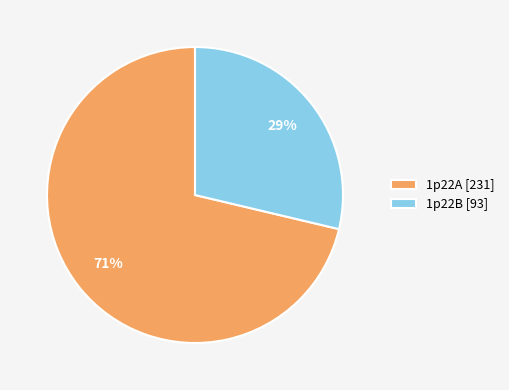

Combined, do 1p22A [231] and 1p22B [93] account for over 50%?

Yes